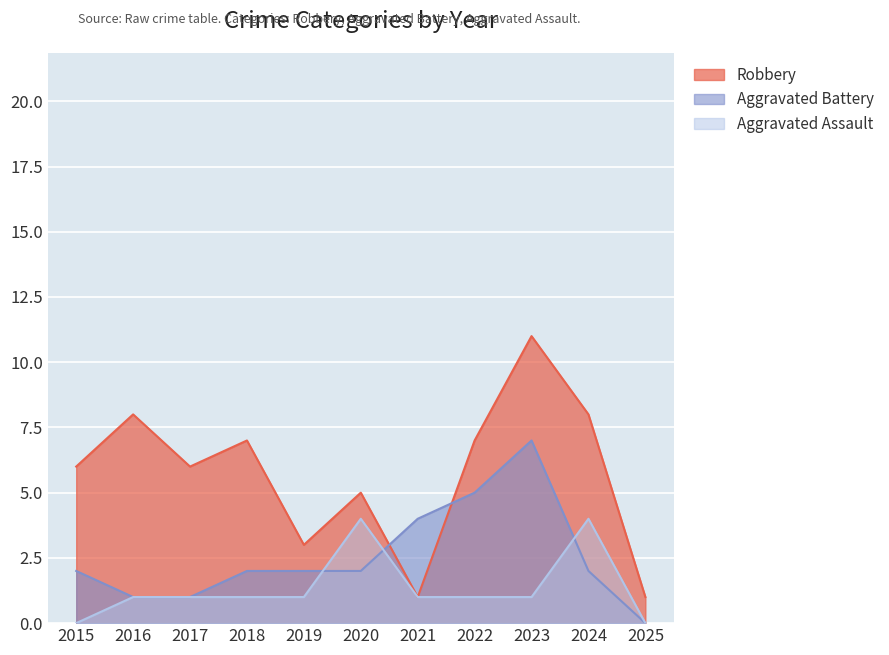

Reading left to right, list all the values displayed in this chart.

Aggravated Assault: 0	1	1	1	1	4	1	1	1	4	0
Aggravated Battery: 2	1	1	2	2	2	4	5	7	2	0
Robbery: 6	8	6	7	3	5	1	7	11	8	1